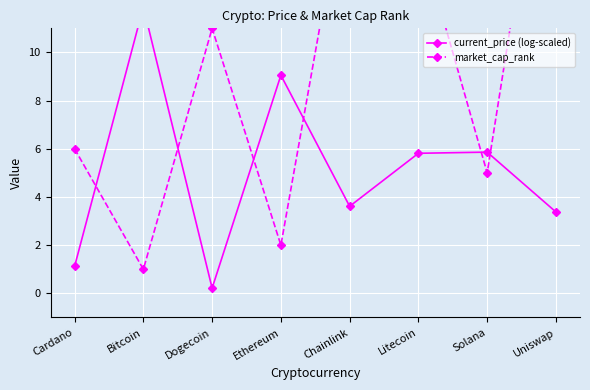

Rank the series by their maximum value, from highest to lowest.

market_cap_rank, current_price (log-scaled)